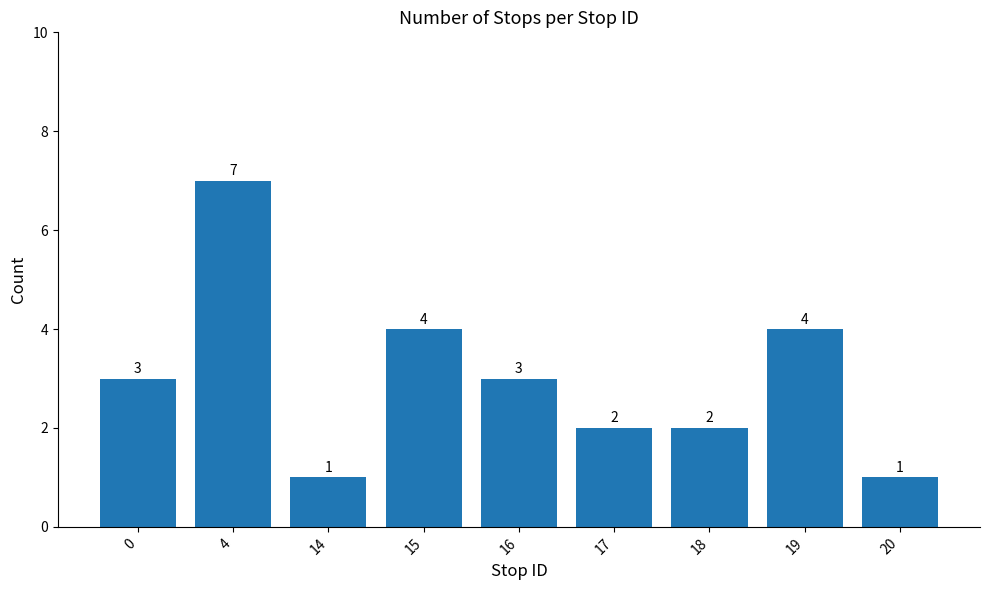

What value does the data have at 16?

3